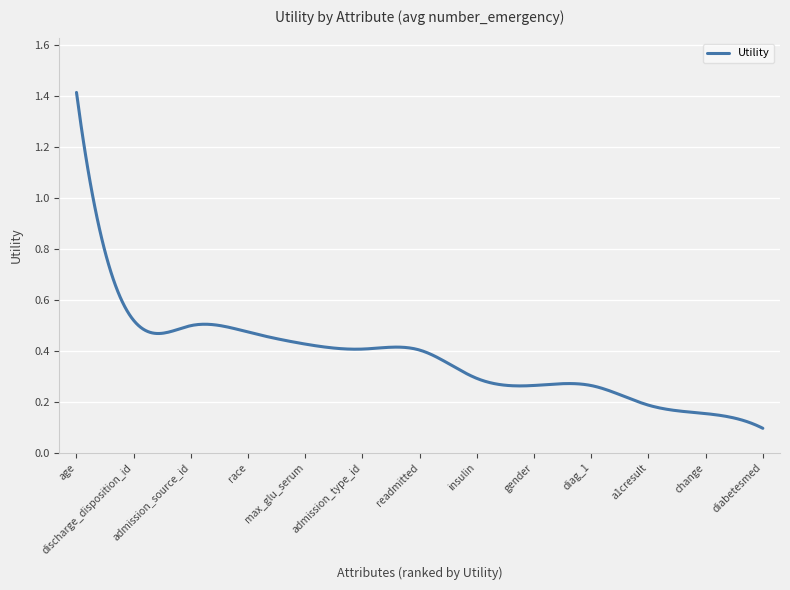

What is the maximum value shown in the chart?

1.4